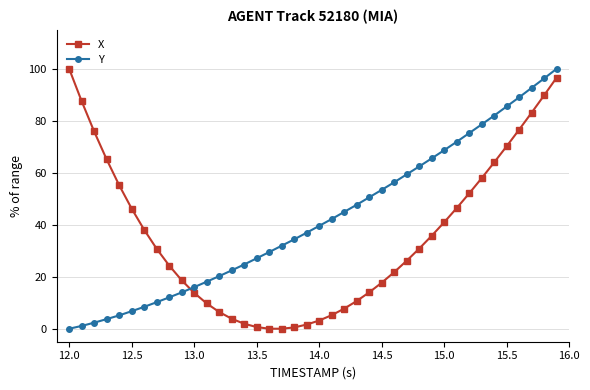

Which series ends up on top after the final intersection of Y and X?

Y